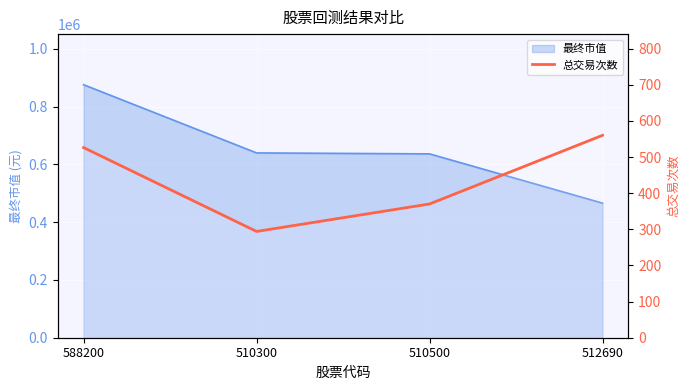

Reading left to right, list all the values displayed in this chart.

588200=526	510300=294	510500=370	512690=560